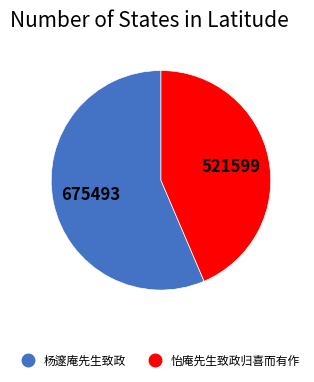

What is the smallest slice in the pie chart?

怡庵先生致政归喜而有作